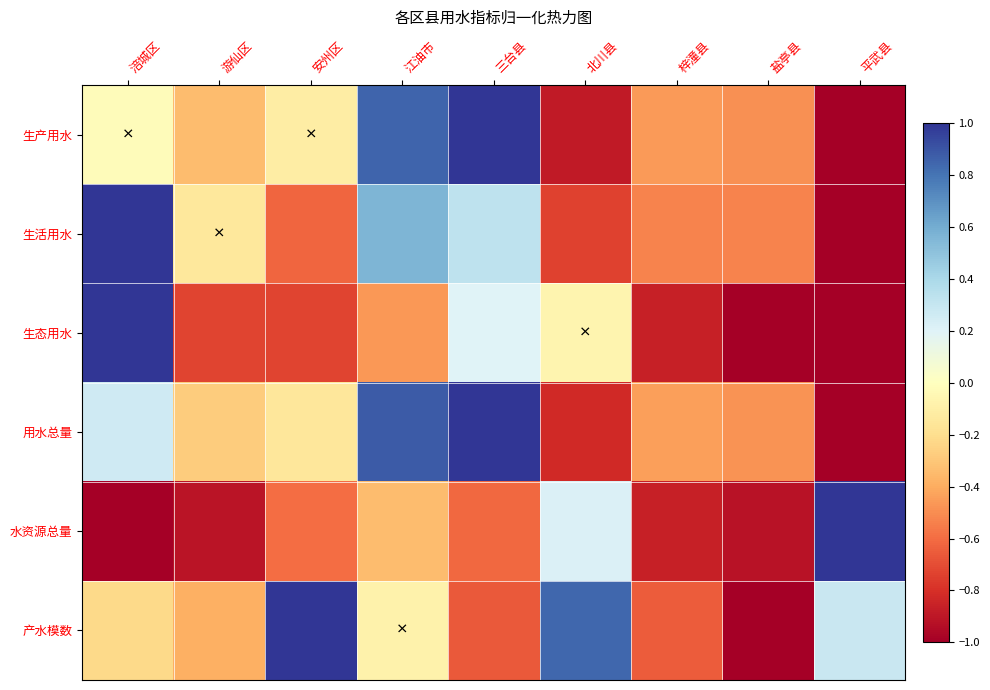

How many data points does each series have?

9